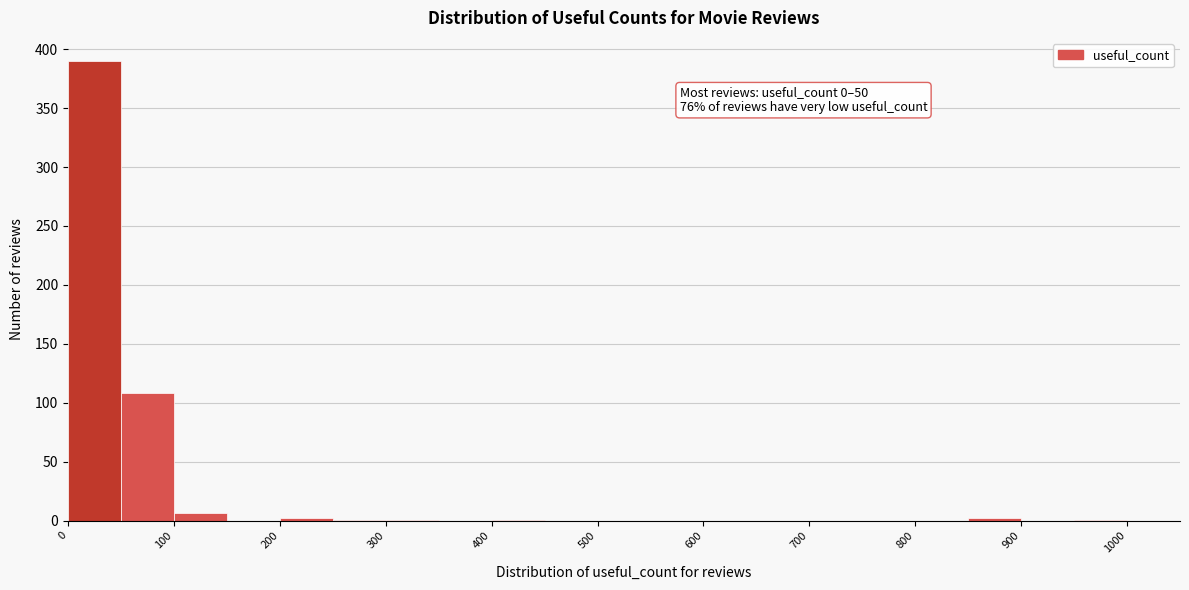

Which range on the x-axis has the tallest bar?

0 to 50